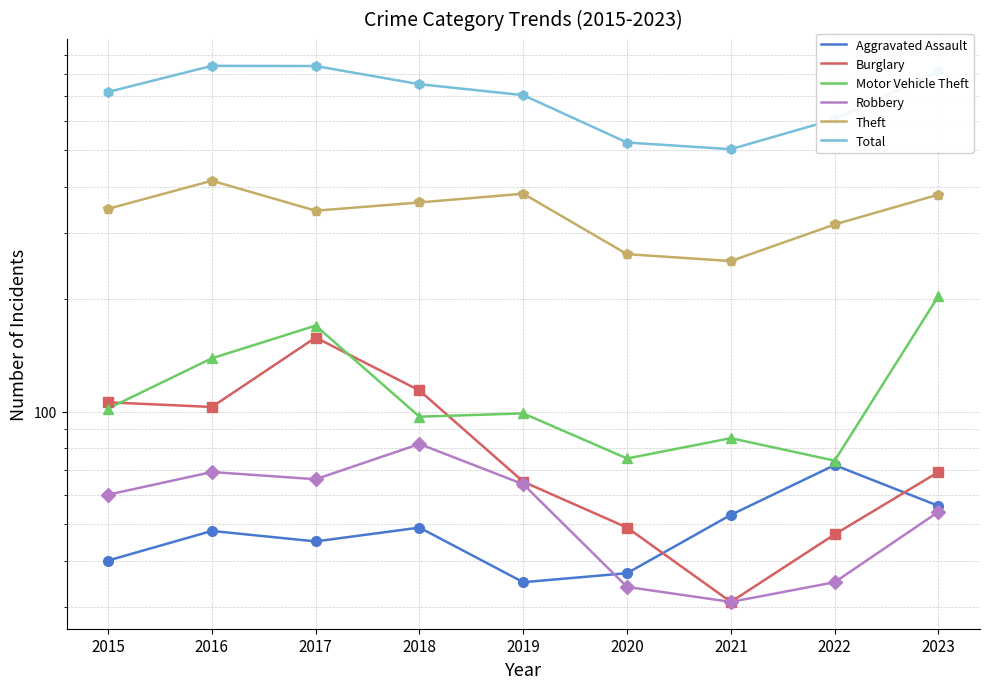

What are all the series names shown in the legend?

Aggravated Assault, Burglary, Motor Vehicle Theft, Robbery, Theft, Total